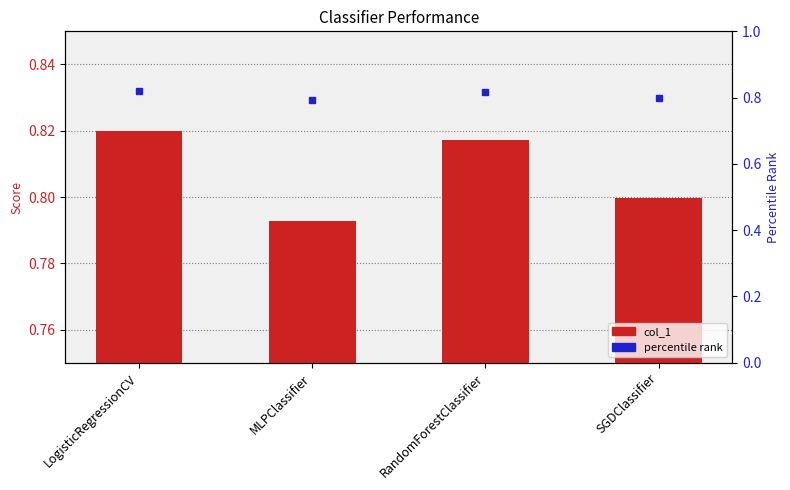

What is the maximum value shown in the chart?

0.8